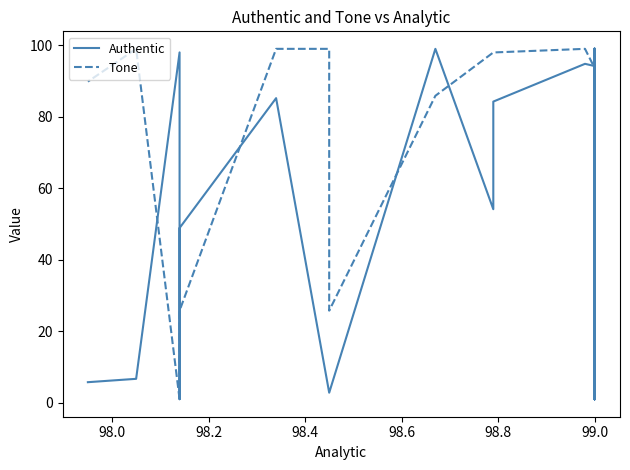

True or false: Authentic has more than 2 interior local peaks.

True